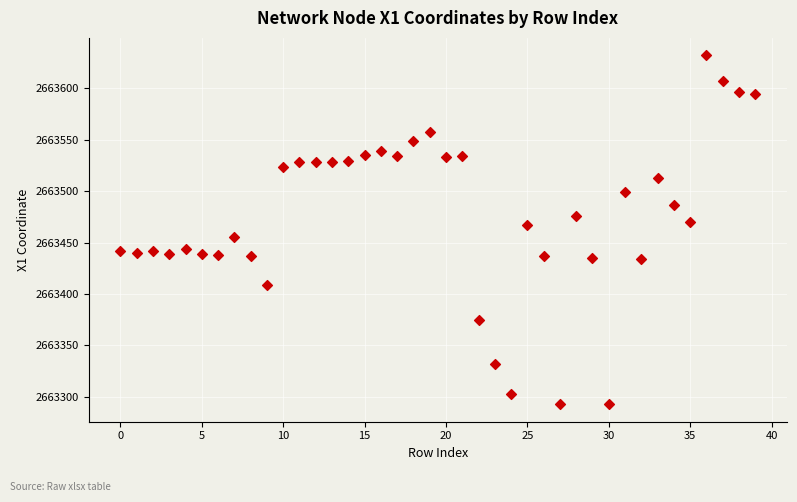

What is the range of Y values (max minus min)?

339.5